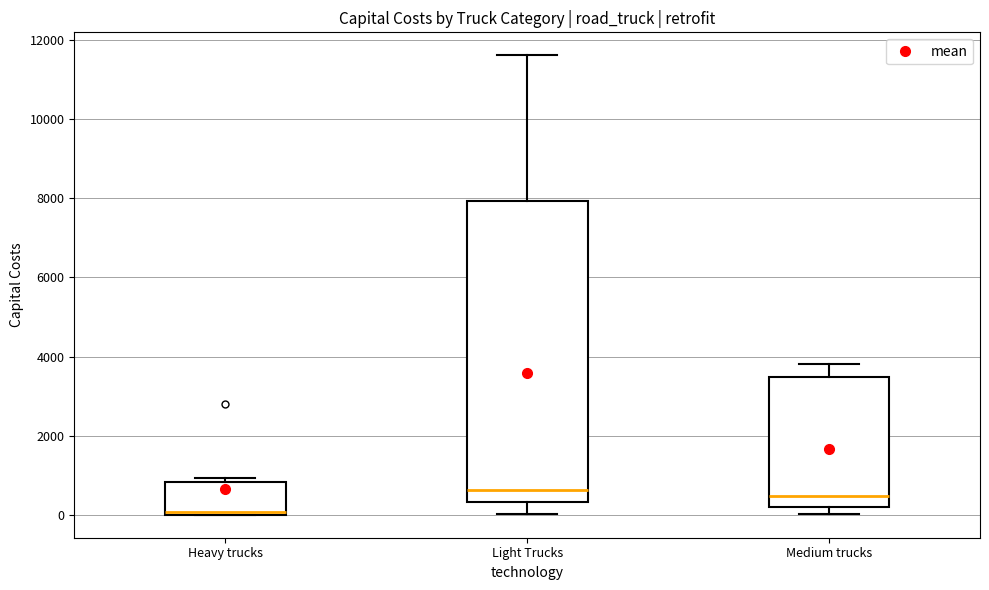

Which box's median line is the lowest?

Heavy trucks